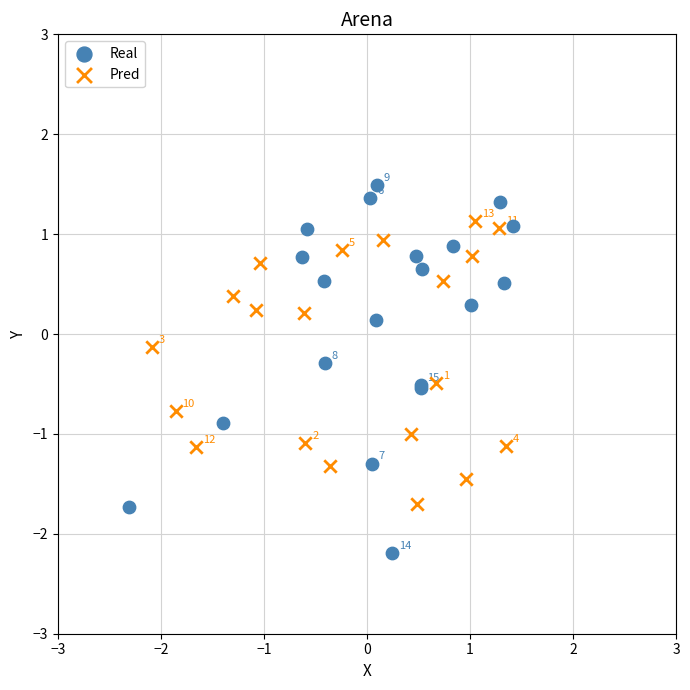

Which series reaches the minimum Y coordinate?

Real